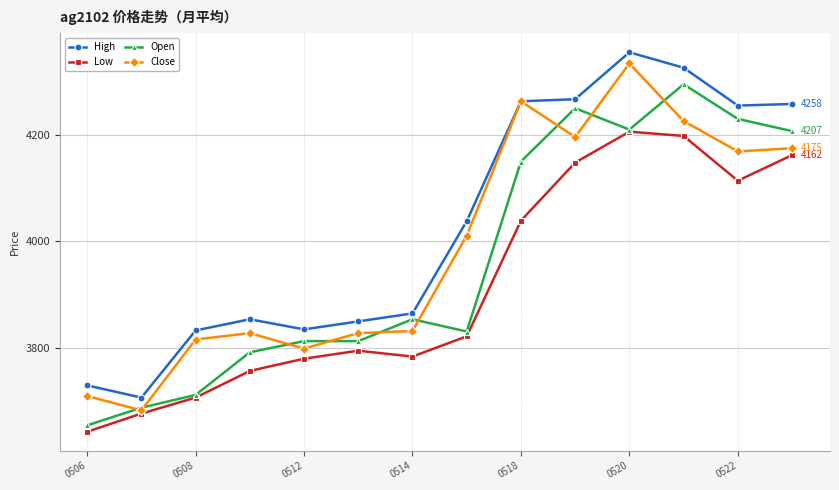

What is the value of the Close point at the 5th from the left?

3799